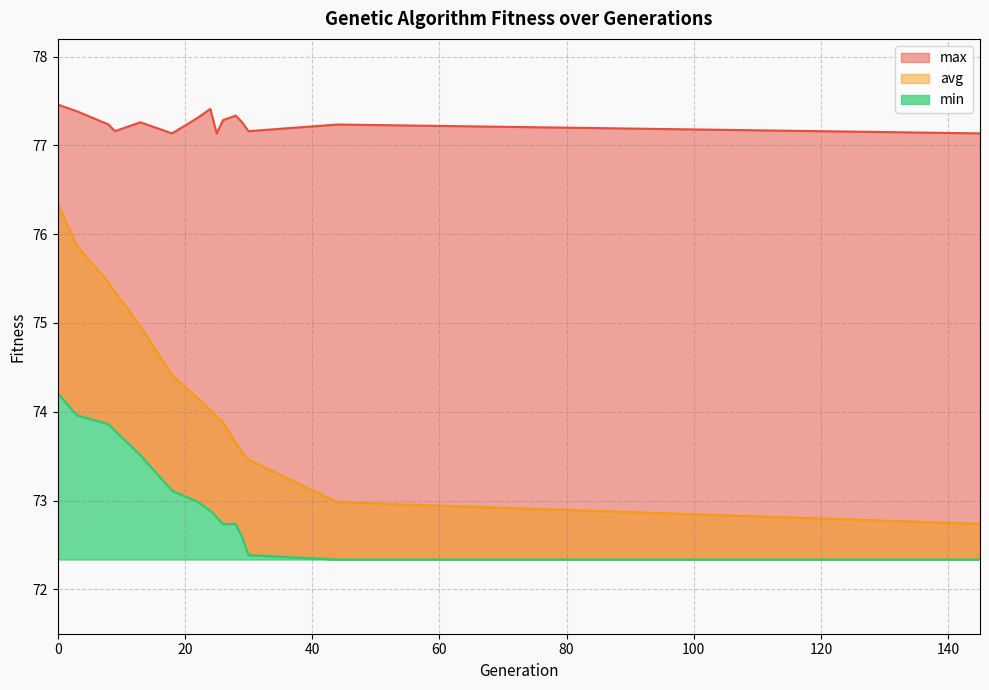

Rank the categories by max value from lowest to highest.

18, 25, 145, 9, 30, 8, 44, 13, 29, 26, 22, 28, 3, 24, 0